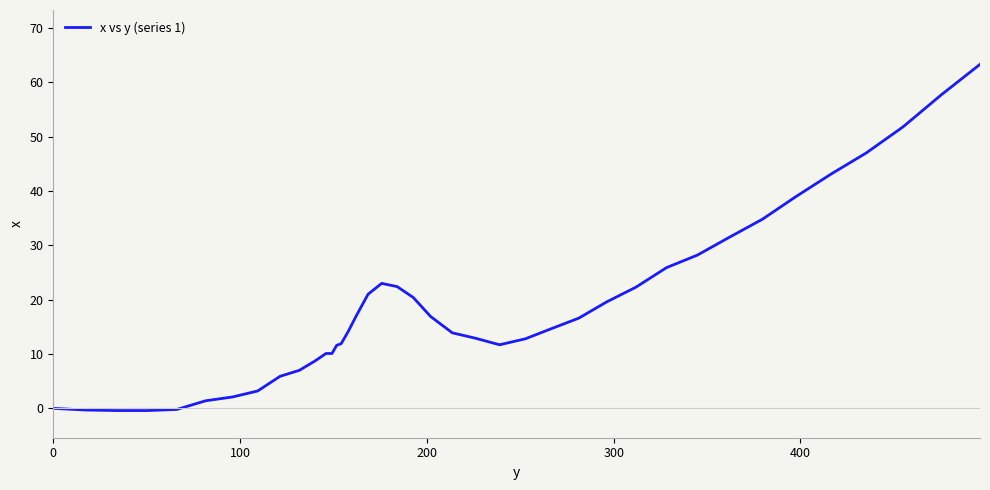

What is the difference between the maximum and minimum values?

63.7